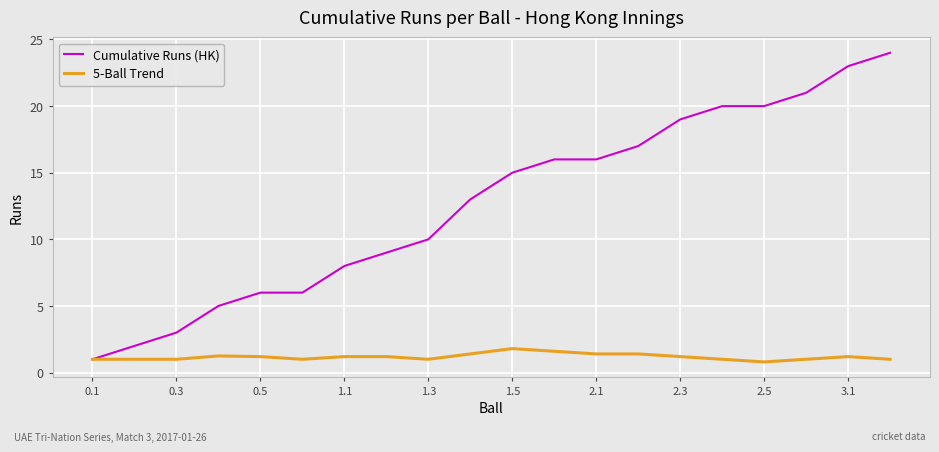

What is the minimum value shown in the chart?

0.8